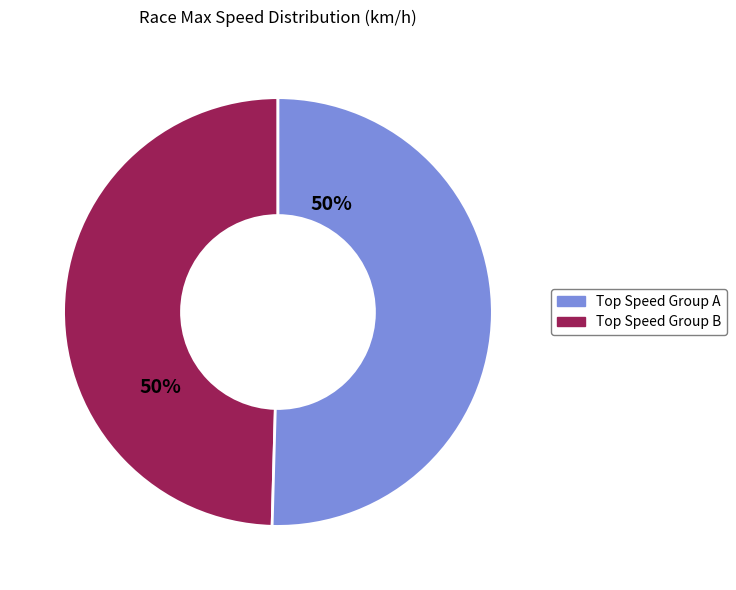

How many slices are in this pie chart?

2